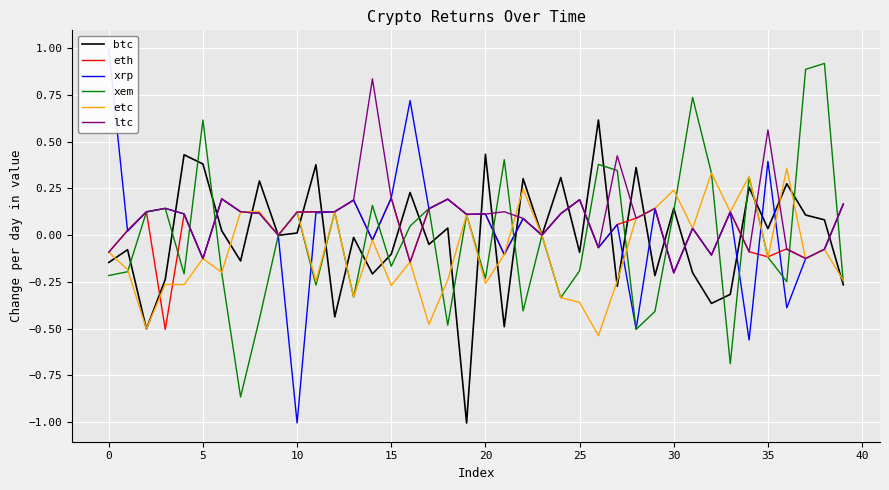

What is the sum of all xem values?

-0.8